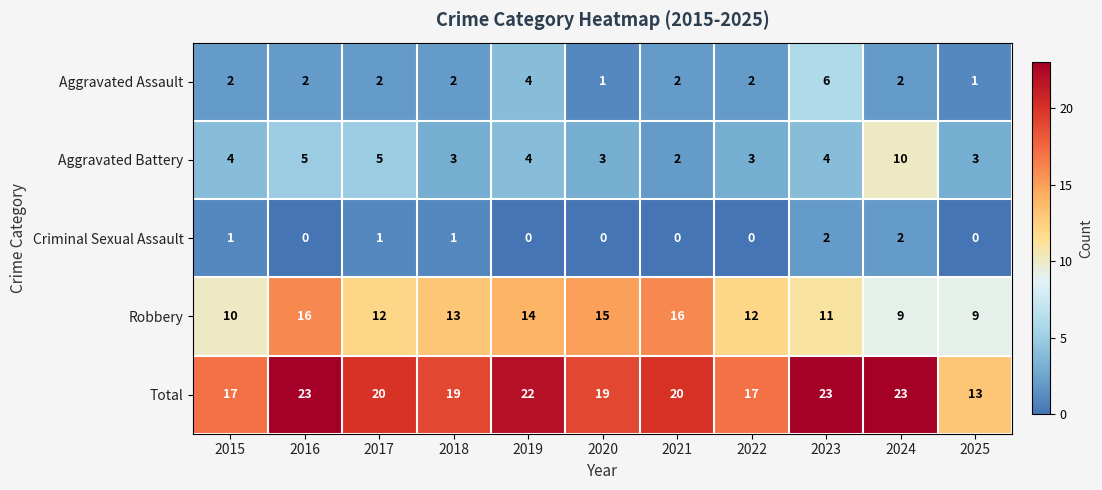

Which series has the largest total across all categories?

Total